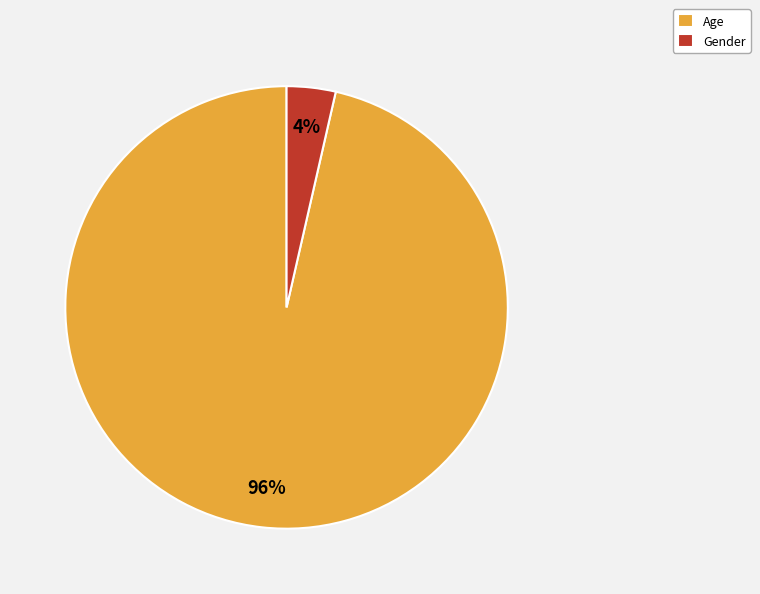

Combined, do Age and Gender account for over 50%?

Yes